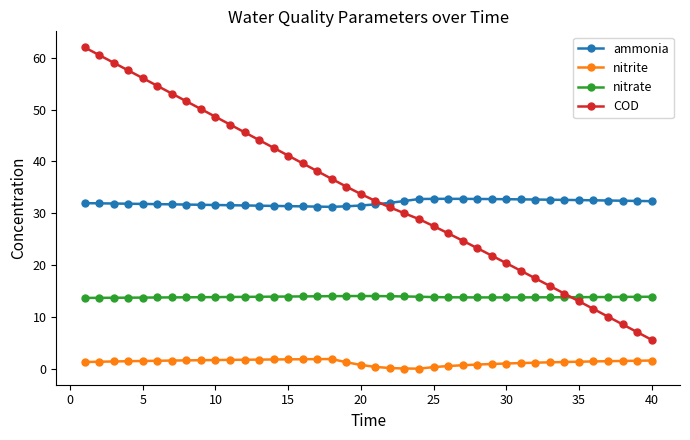

Which series has the largest range (max minus min)?

COD